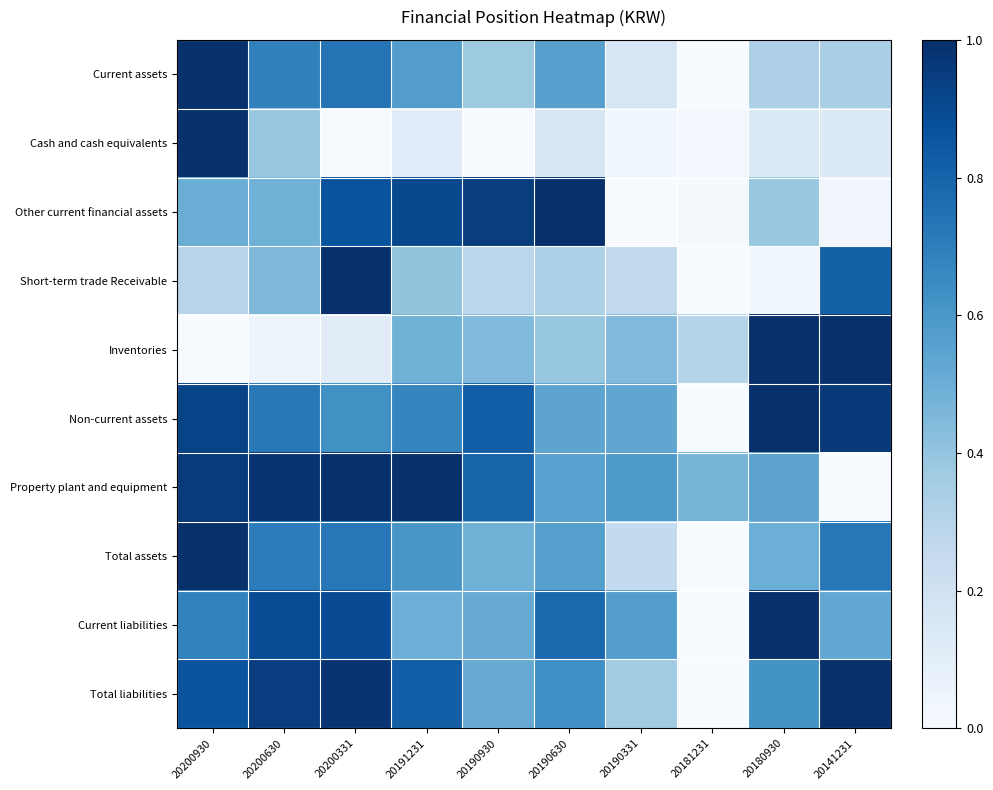

How many categories are shown in the chart?

10